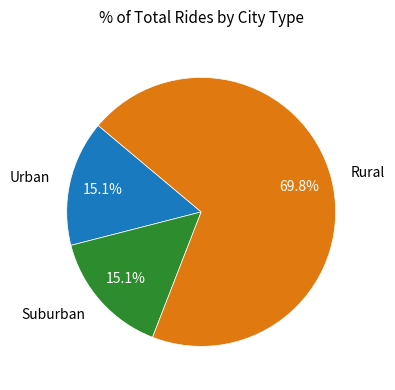

How many segments does this pie chart have?

3